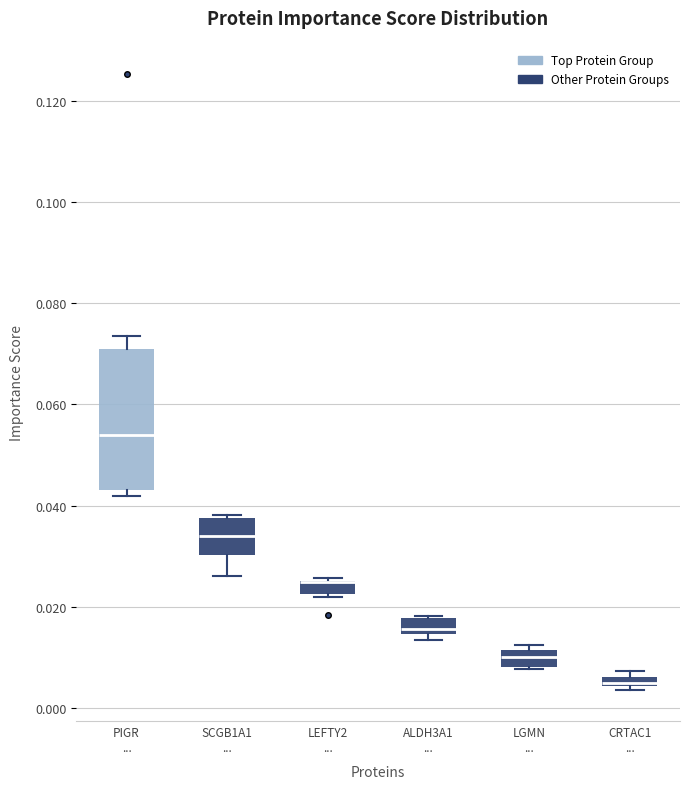

Where does the lower whisker of the box for SCGB1A1 ... end on the y-axis? The values are not printed on the chart, so give them approximately, as read against the axis.

0.026